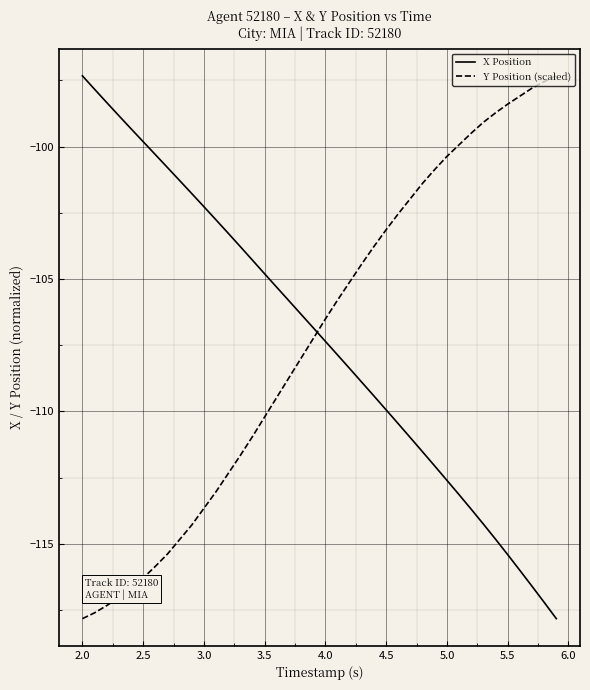

What is the difference between the maximum and minimum values in the Y Position (scaled) series?

20.5